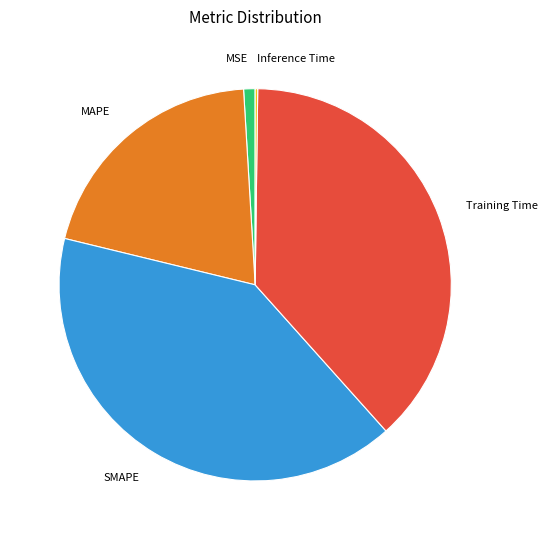

What is the largest slice in the pie chart?

SMAPE